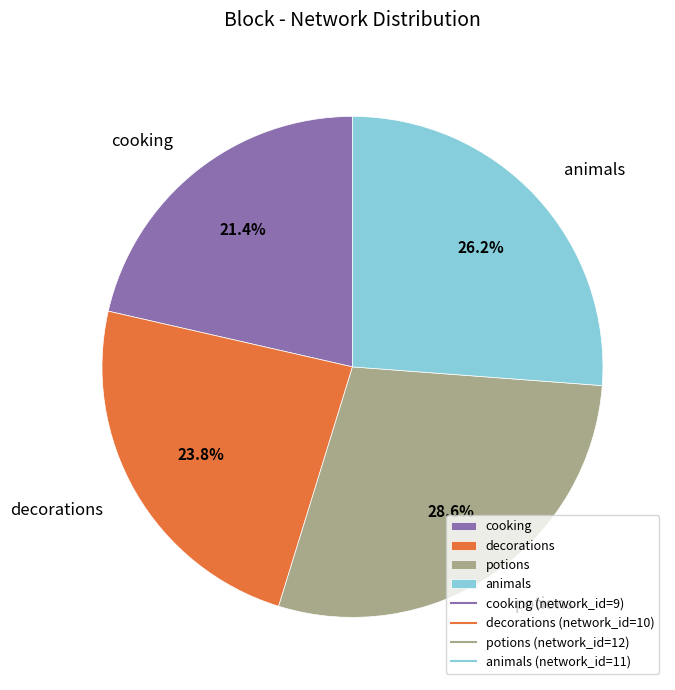

What is the largest slice in the pie chart?

potions